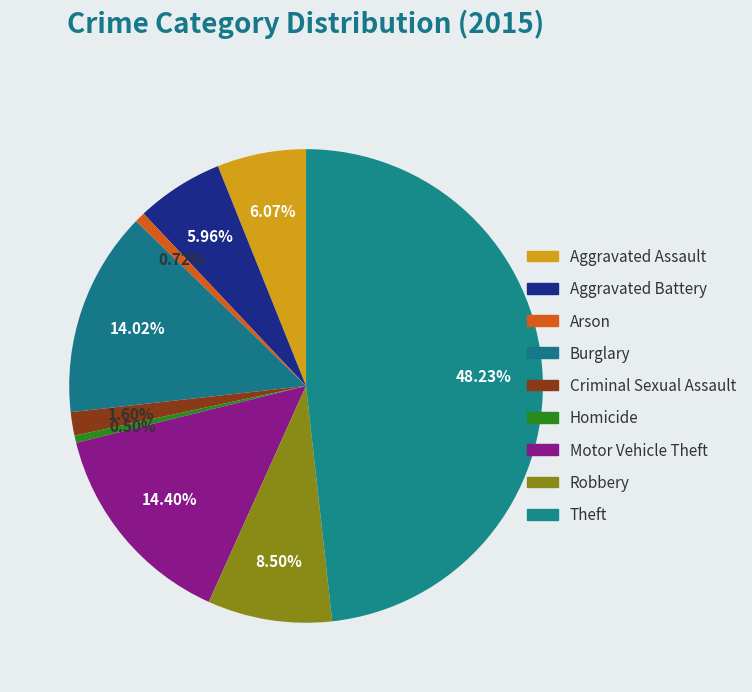

Is Arson the majority of the pie?

No